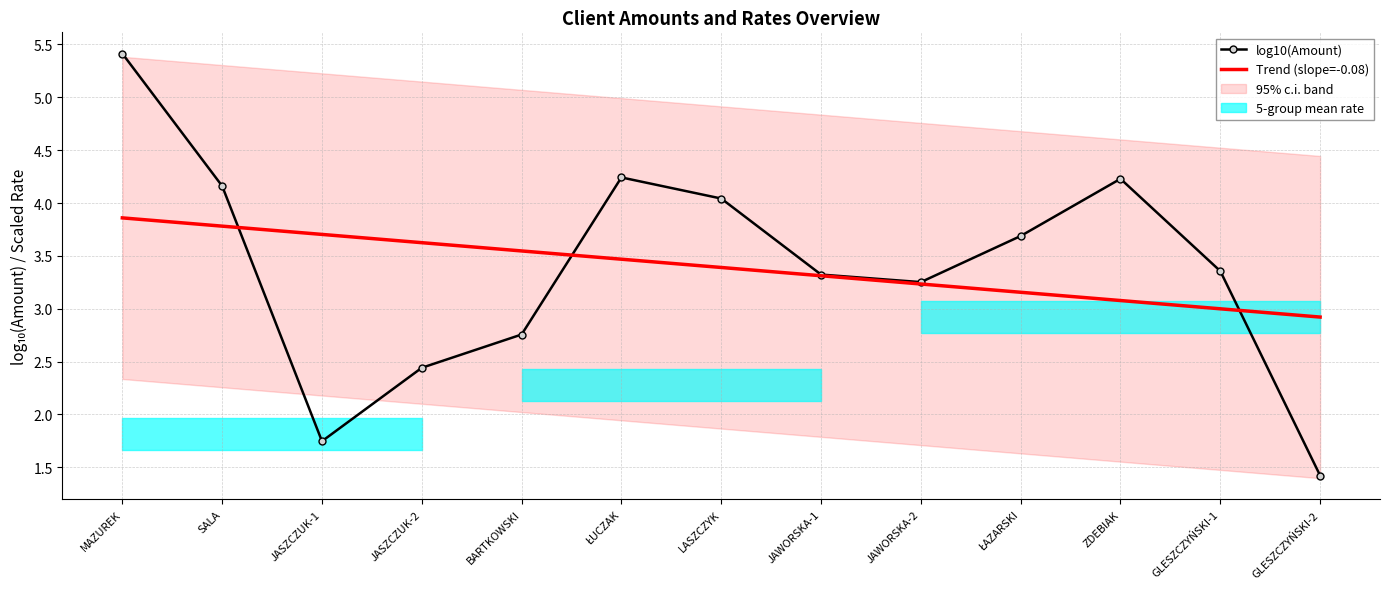

What is the difference between the log10(Amount) values at JASZCZUK-1 and MAZUREK?

3.7